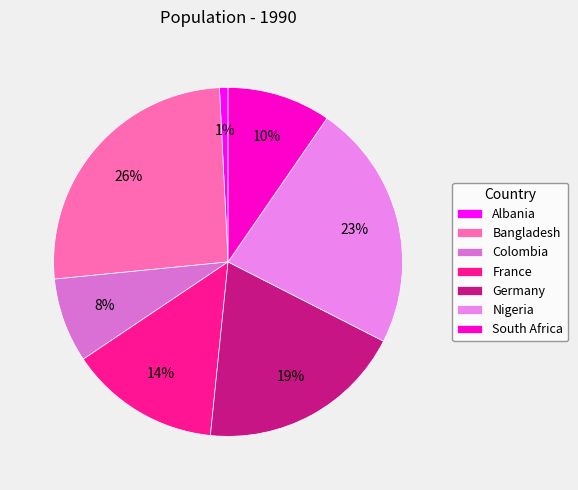

Between Nigeria and Bangladesh, which is larger?

Bangladesh